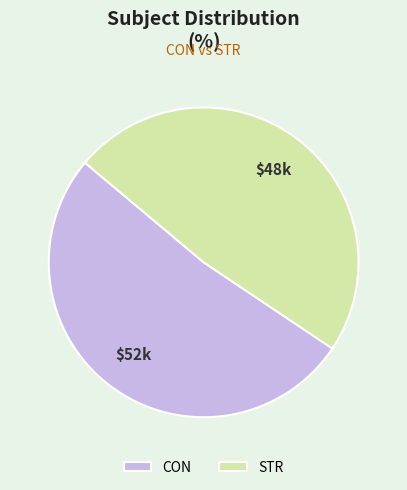

True or false: CON accounts for 52% of the total.

True